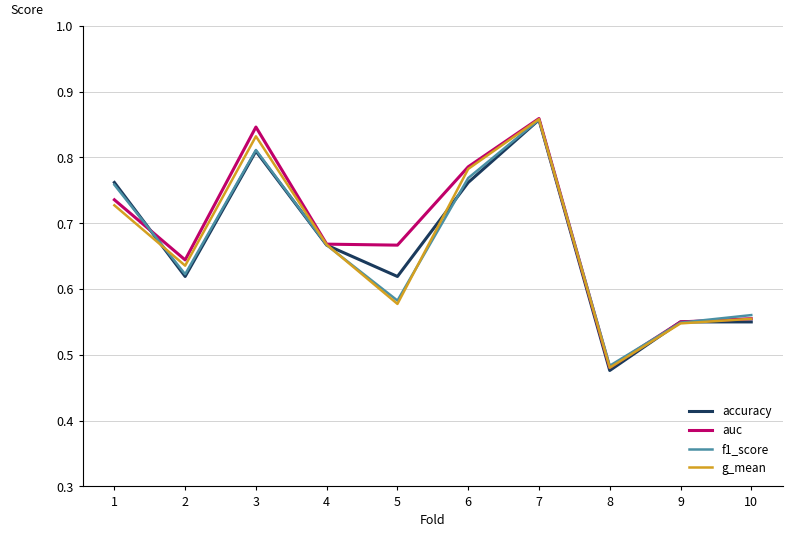

At which category does the chart reach its minimum across all series?

8